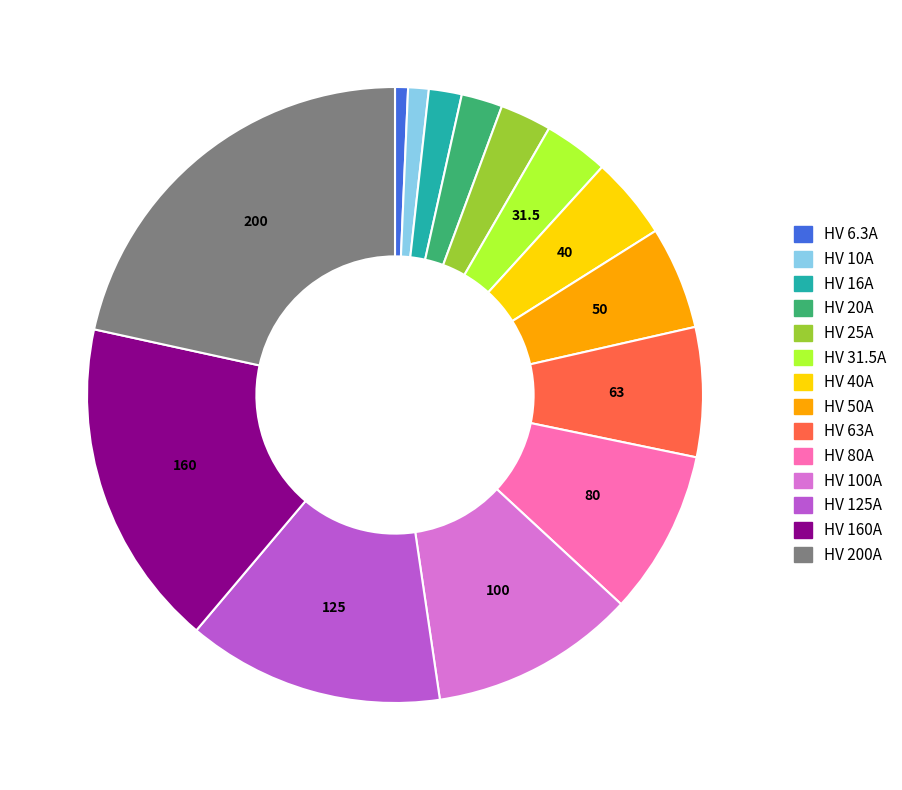

Count the number of slices in the pie.

14